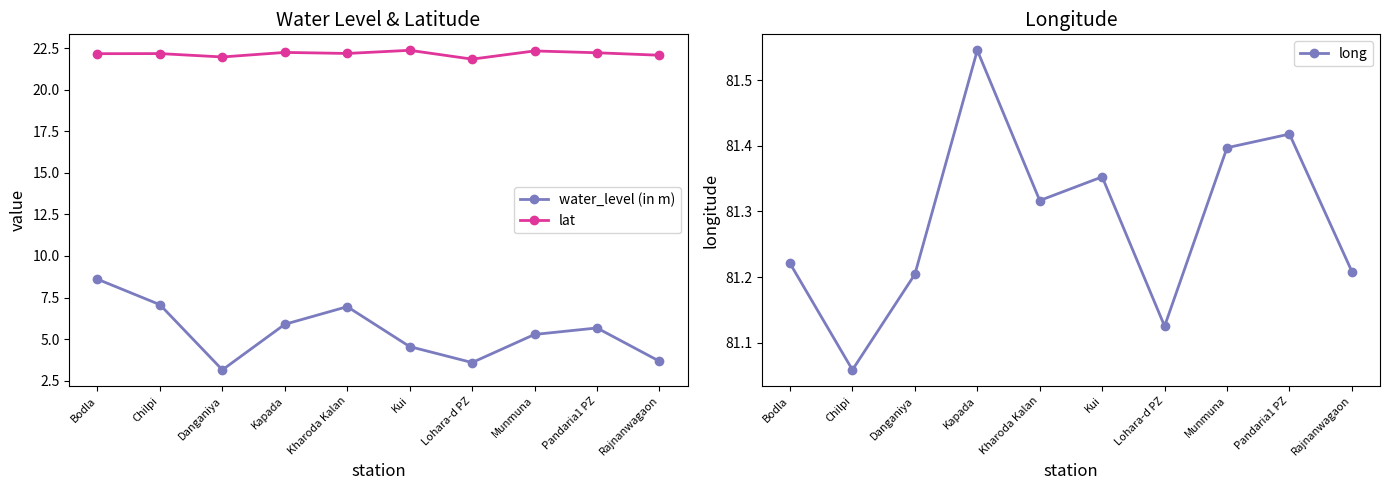

Does the chart have visible grid lines?

No